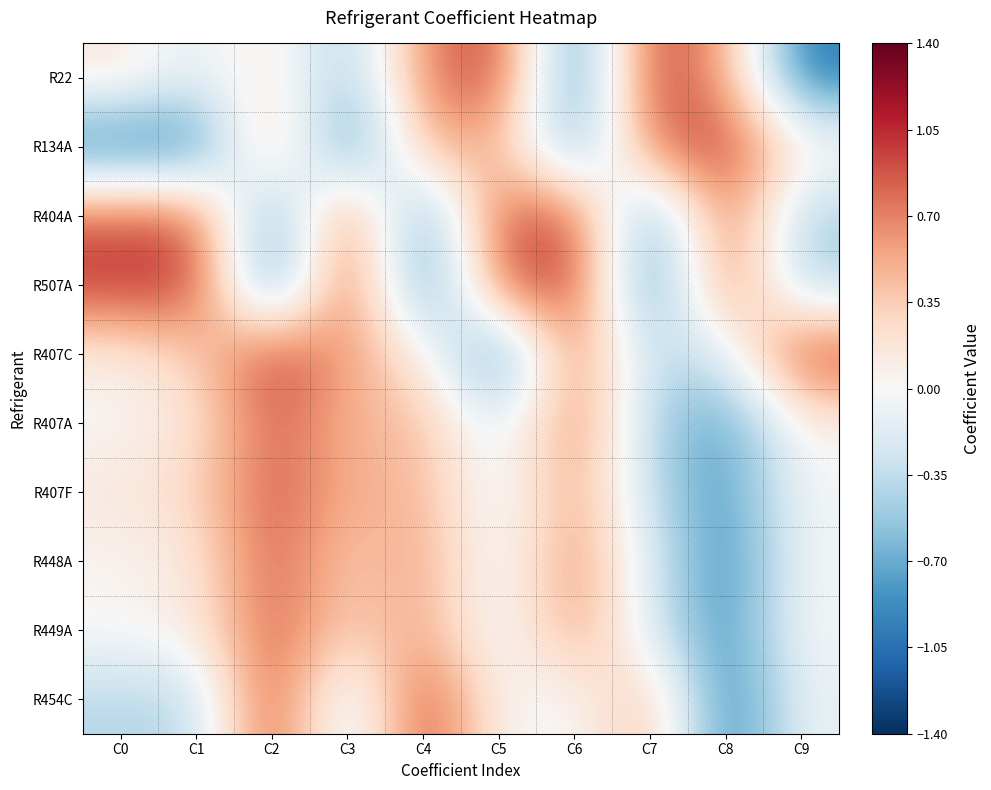

What is the greatest value displayed?

1.0